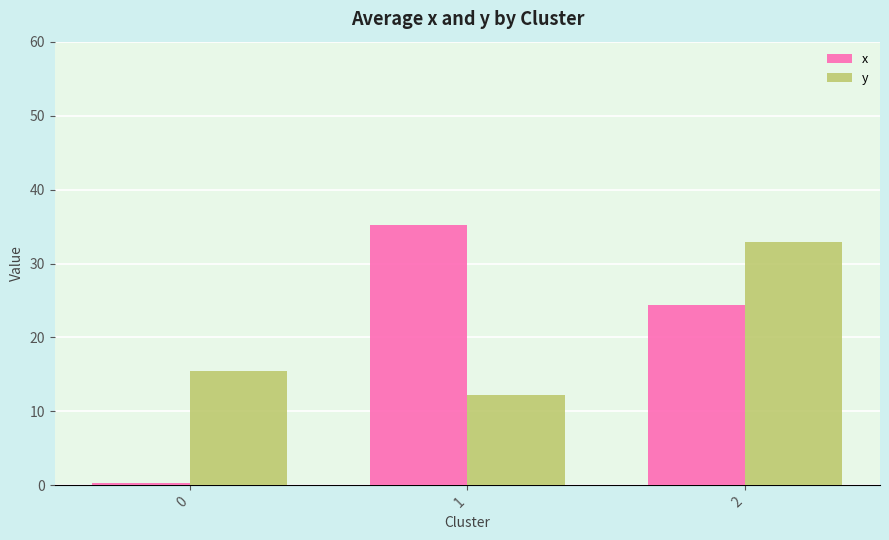

What is the difference between the maximum and second lowest values in the y series?

17.4